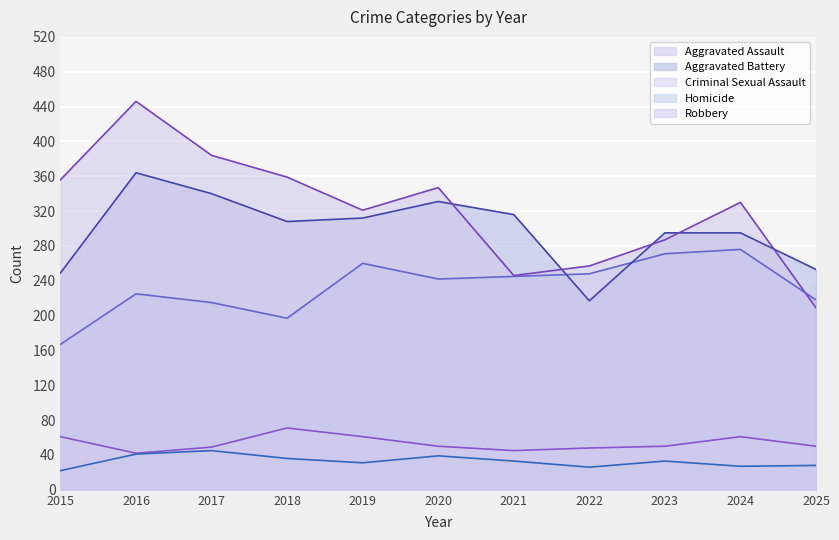

Reading left to right, list all the values displayed in this chart.

Aggravated Assault: 167	225	215	197	260	242	245	248	271	276	218
Aggravated Battery: 249	364	340	308	312	331	316	217	295	295	253
Criminal Sexual Assault: 61	42	49	71	61	50	45	48	50	61	50
Homicide: 22	41	45	36	31	39	33	26	33	27	28
Robbery: 356	446	384	359	321	347	246	257	287	330	209